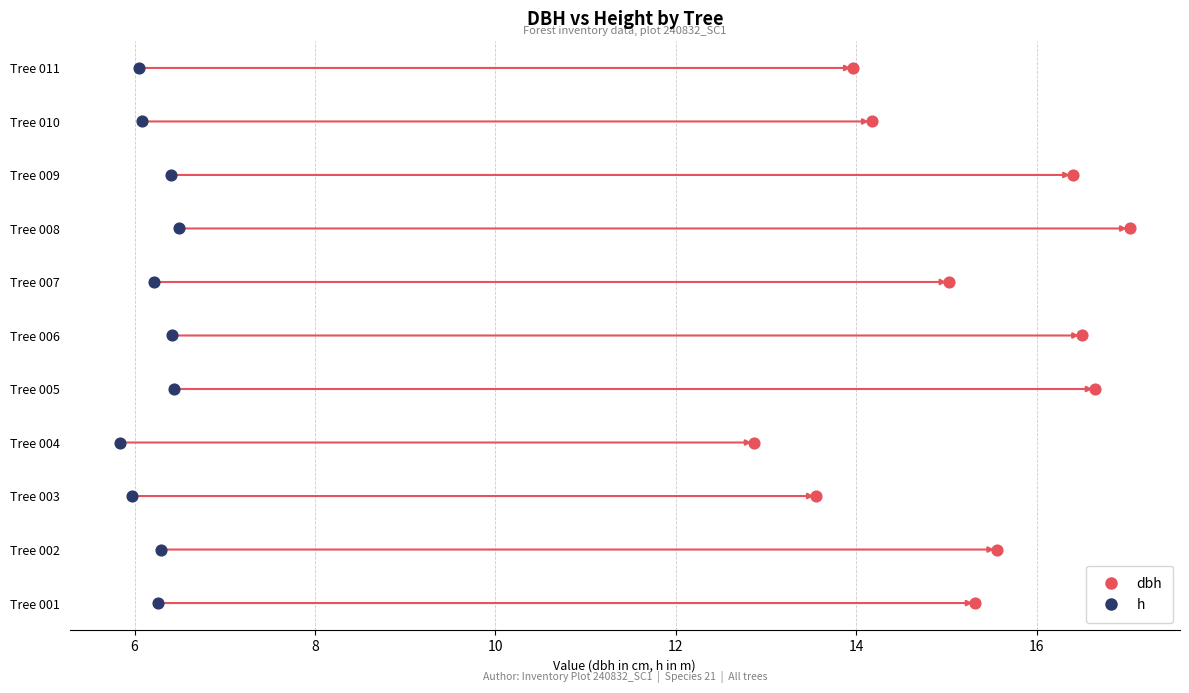

Is the value of dbh at 240832003 greater than the value of h at 240832002?

Yes